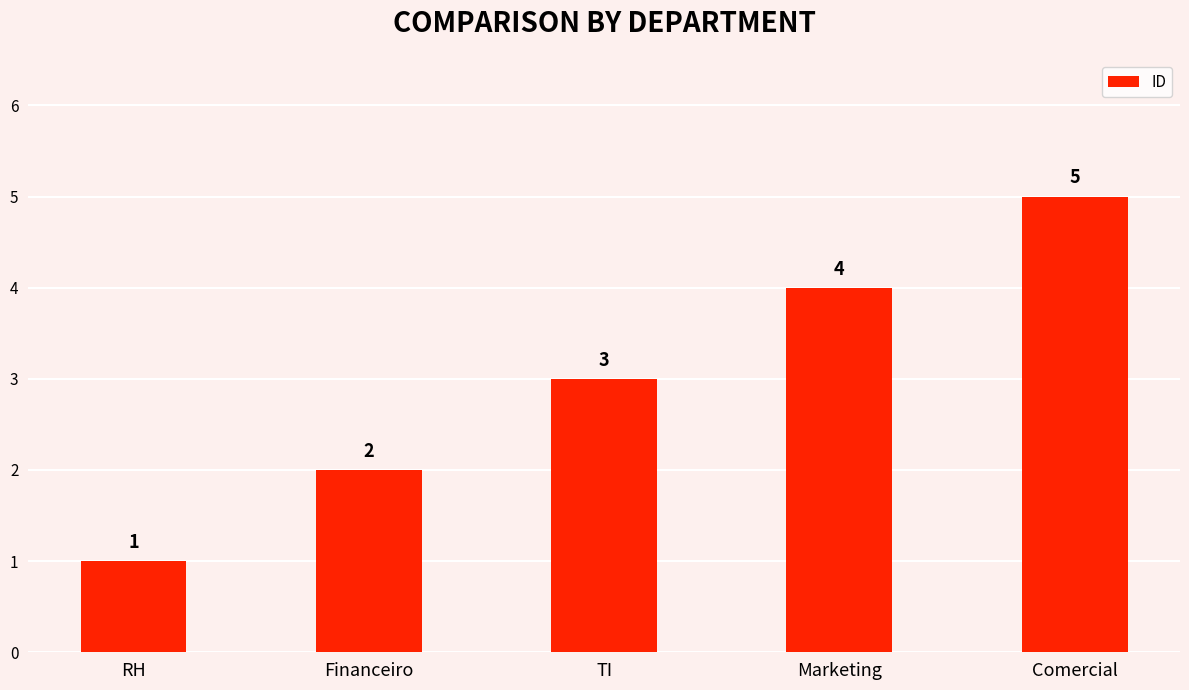

Rank the categories by value from lowest to highest.

RH, Financeiro, TI, Marketing, Comercial